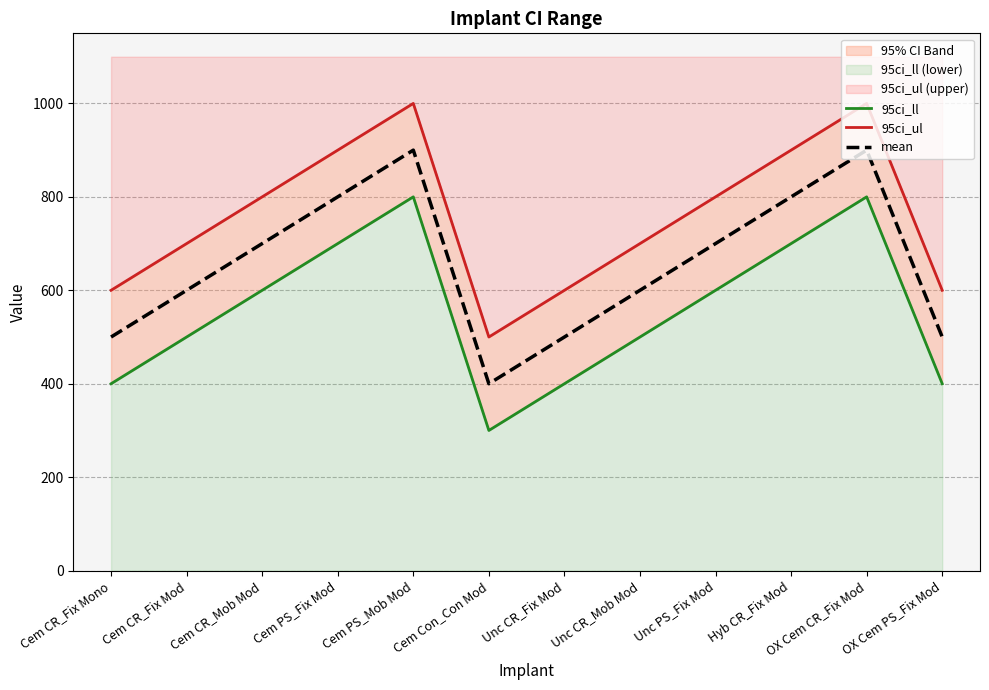

Between Cem CR_Fix Mod and Hyb CR_Fix Mod, which is larger?

Hyb CR_Fix Mod